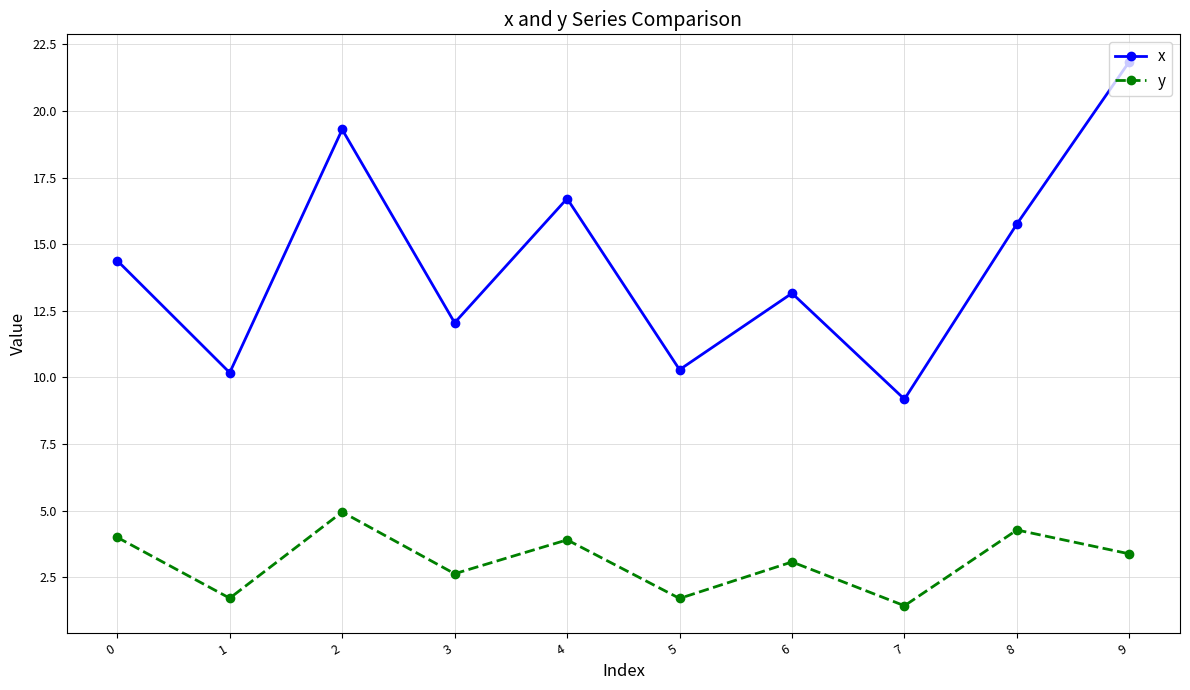

Where is the first local minimum for y?

1